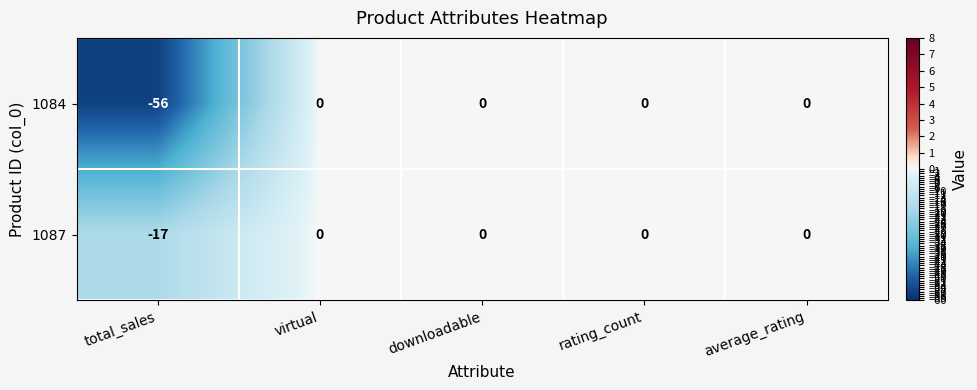

Which series has the largest total across all categories?

1087